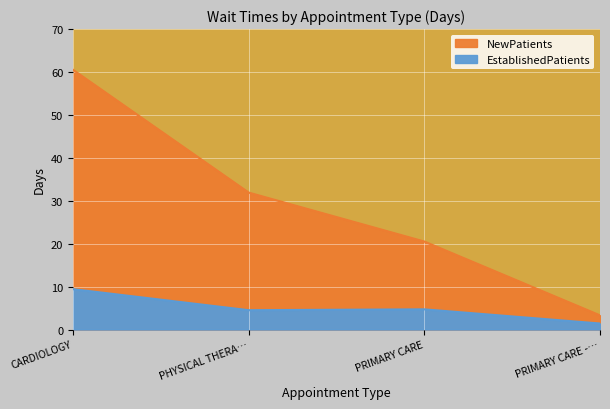

True or false: NewPatients and EstablishedPatients intersect in this chart.

False